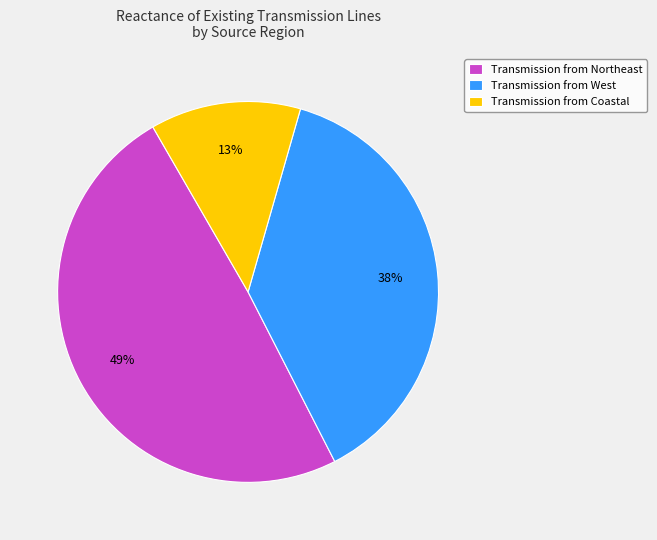

The Transmission from West slice represents 38% of the pie. True or false?

True